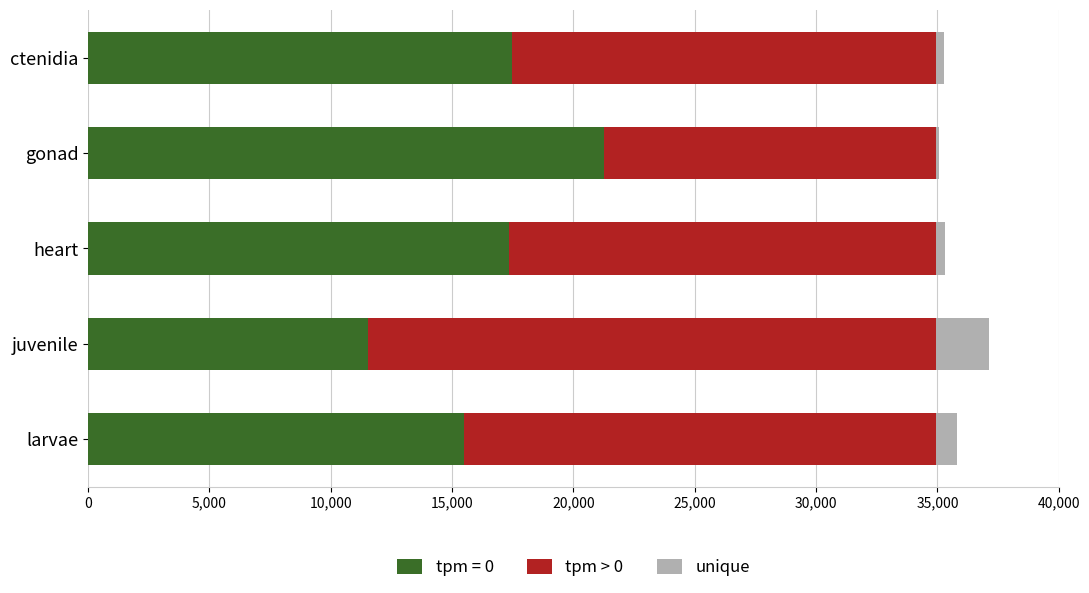

The value of tpm = 0 at heart is 17345. True or false?

True